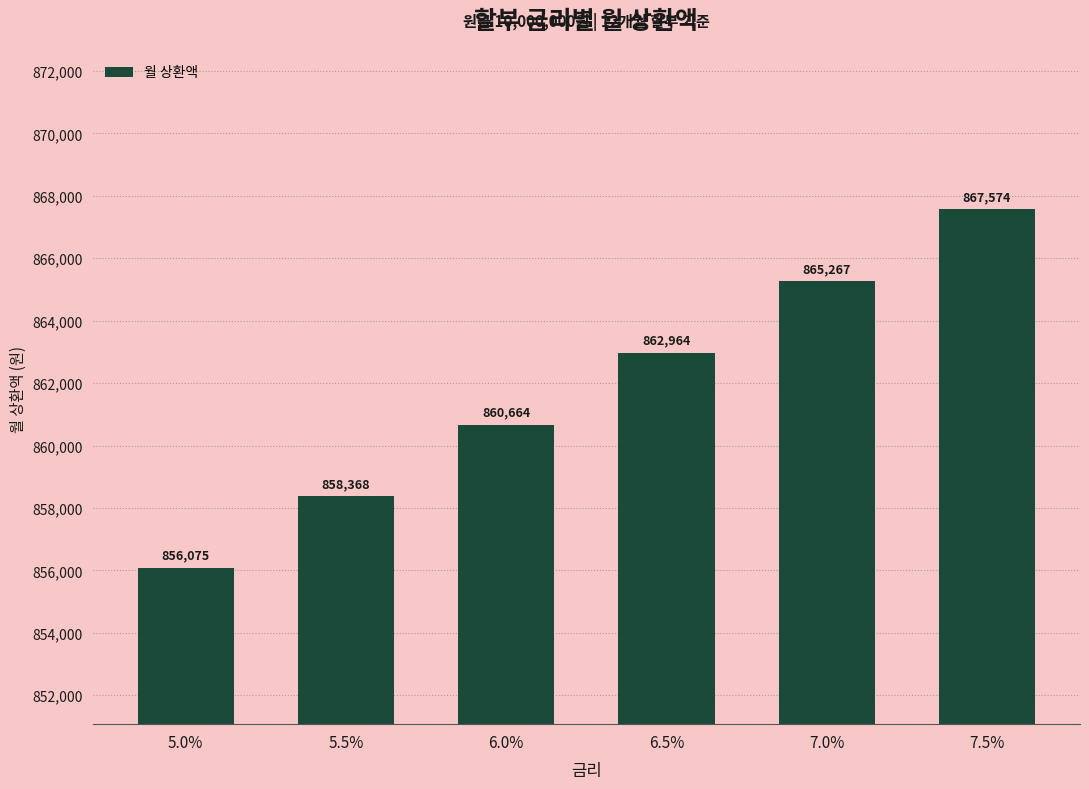

What is the change in value from 5.0% to 6.5%?

+6889.4